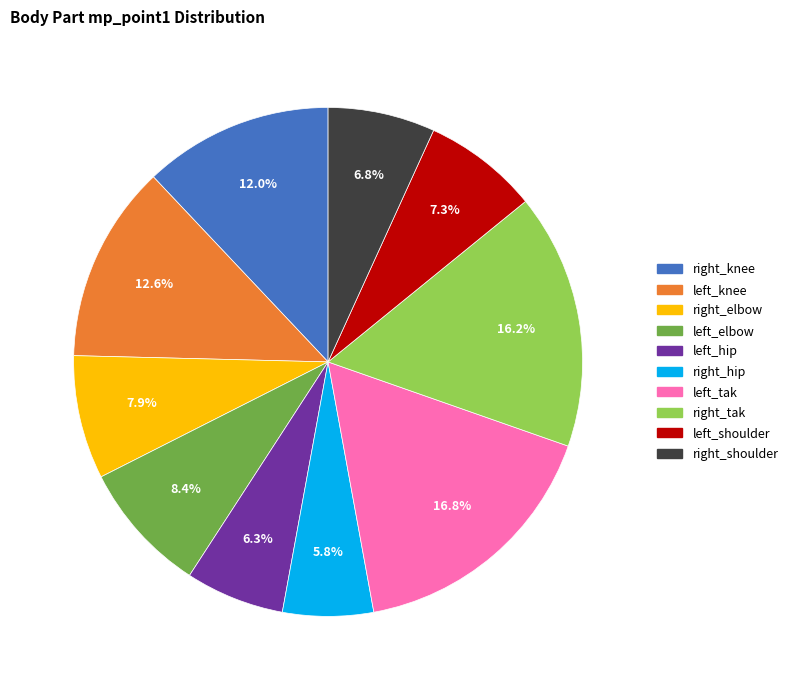

Is there a majority slice in this chart?

No